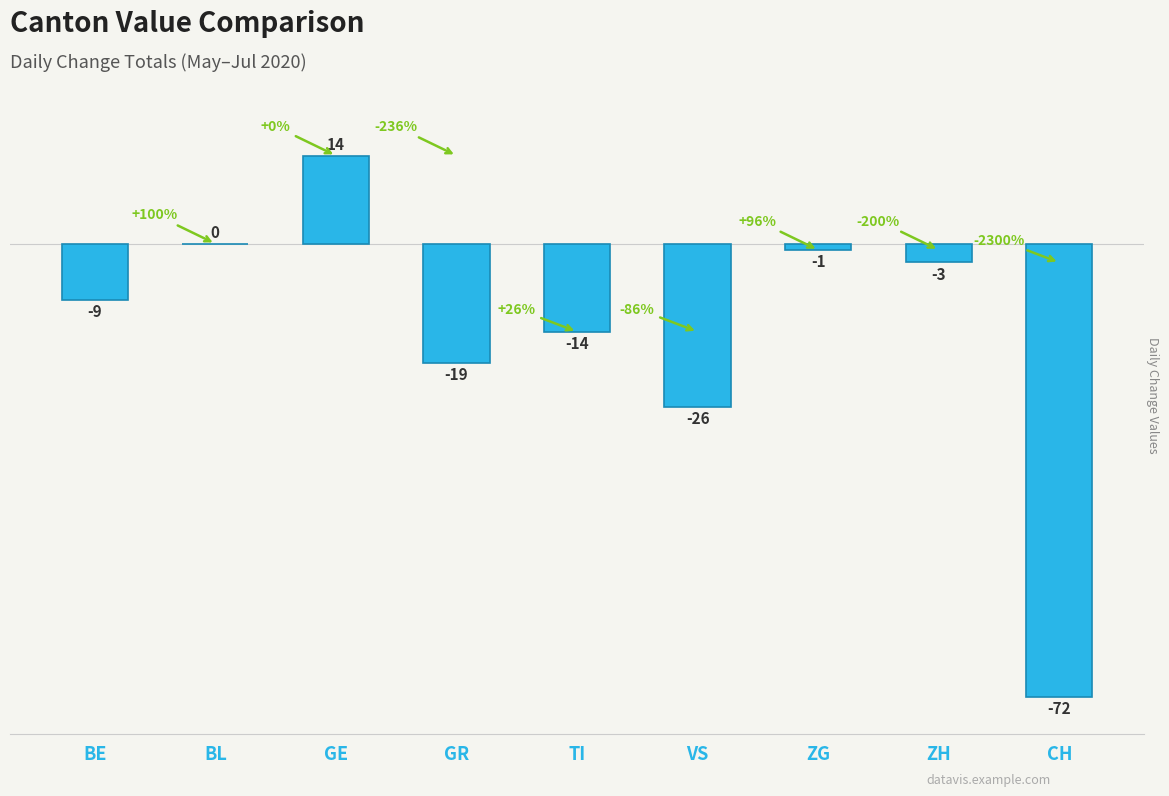

What is the maximum value shown in the chart?

14